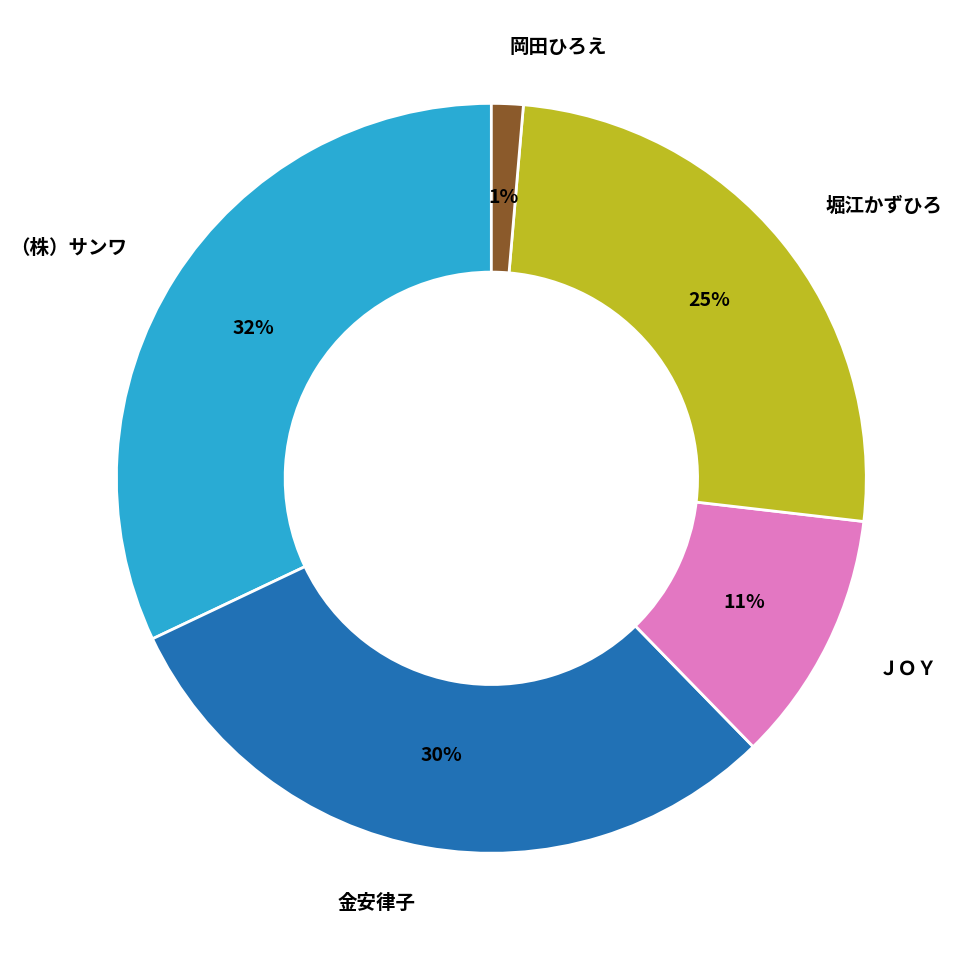

Which slice is the smallest?

岡田ひろえ